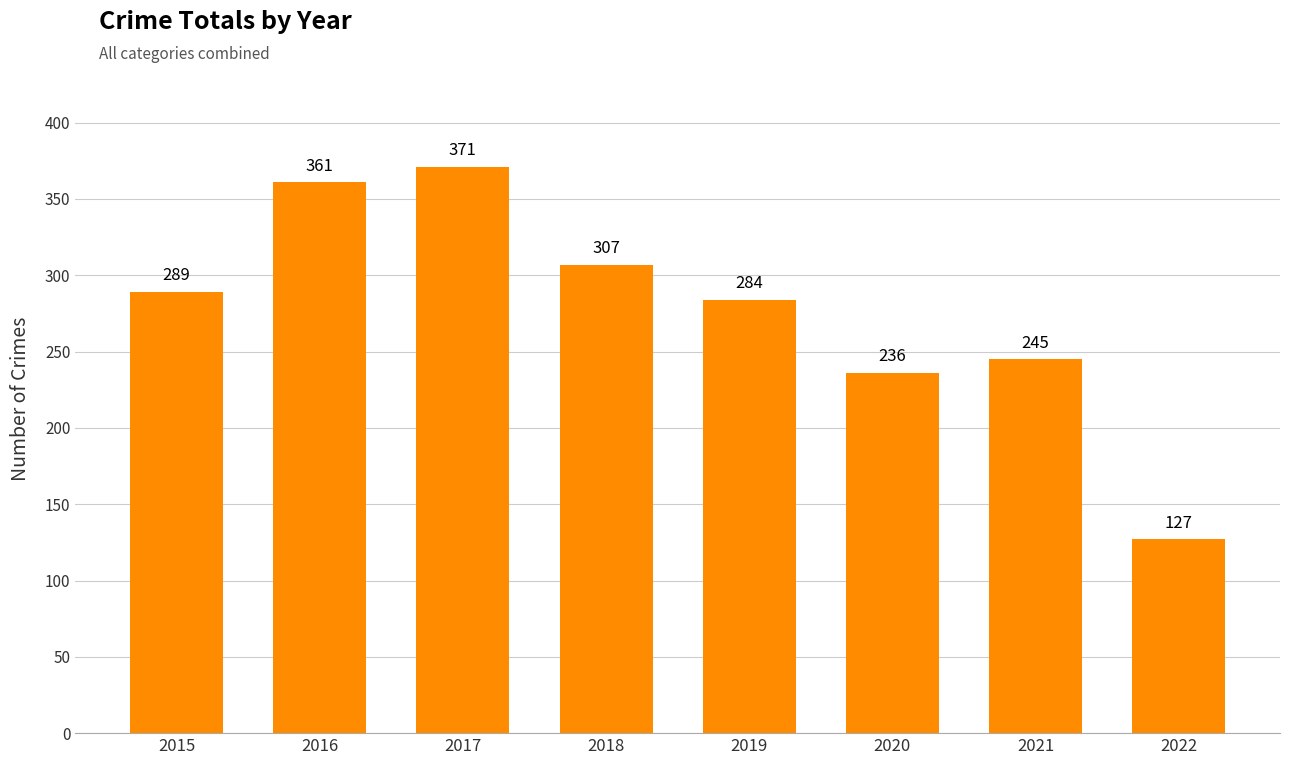

The value at 2021 is 245. True or false?

True